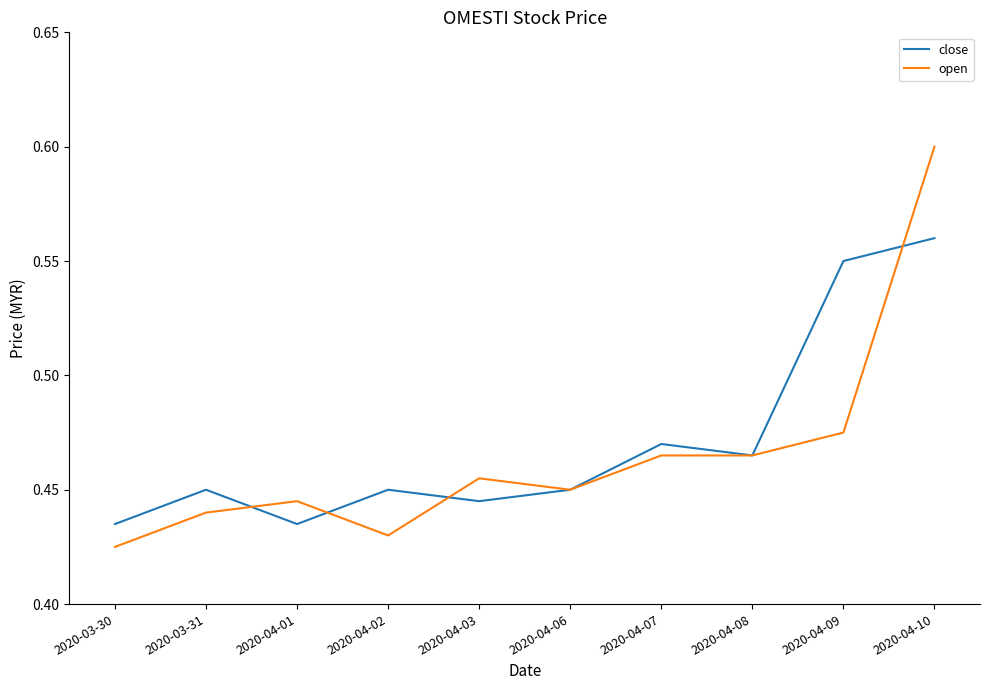

What is the difference between the open values at 2020-04-03 and 2020-04-10?

0.1